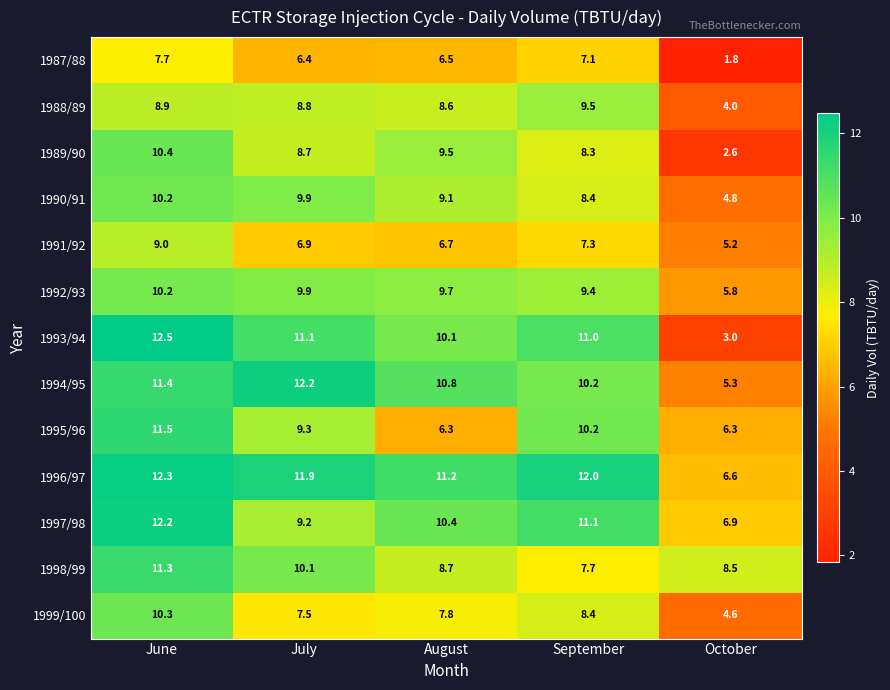

At which category is the sum across all series the highest?

June